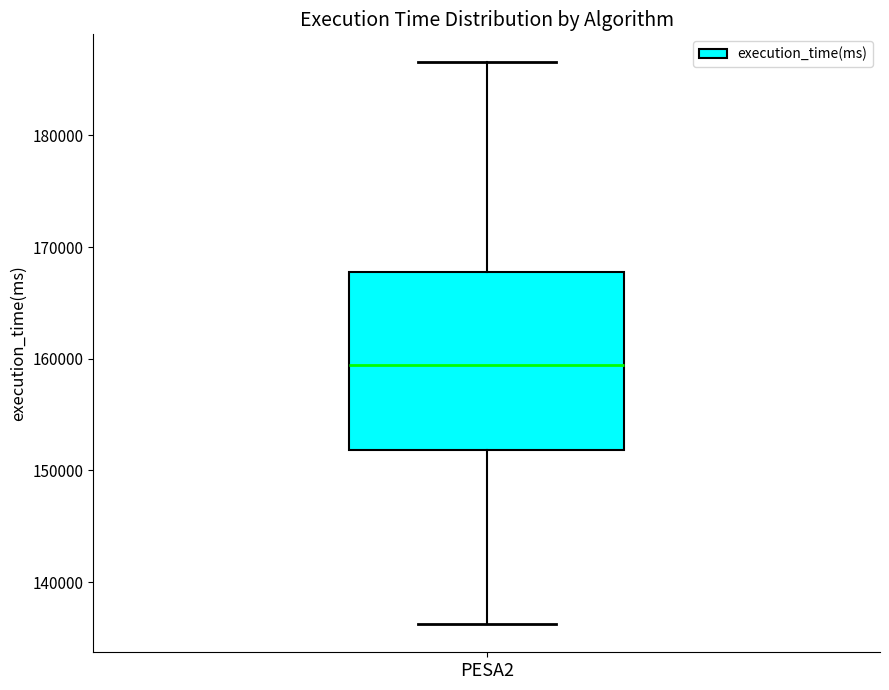

Read this box plot against the y-axis: the position of the median line, the range covered by the box, and the ends of both whiskers. The values are not printed on the chart, so give them approximately, as read against the axis.

median 159000, box 152000 to 168000, whiskers 136000 to 187000